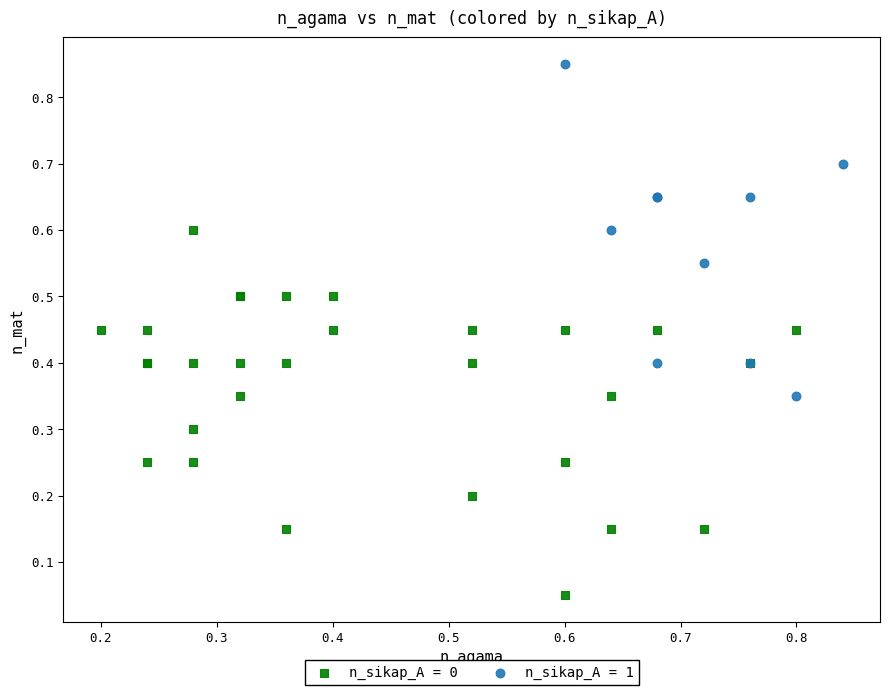

Which series reaches the minimum Y coordinate?

n_sikap_A = 0